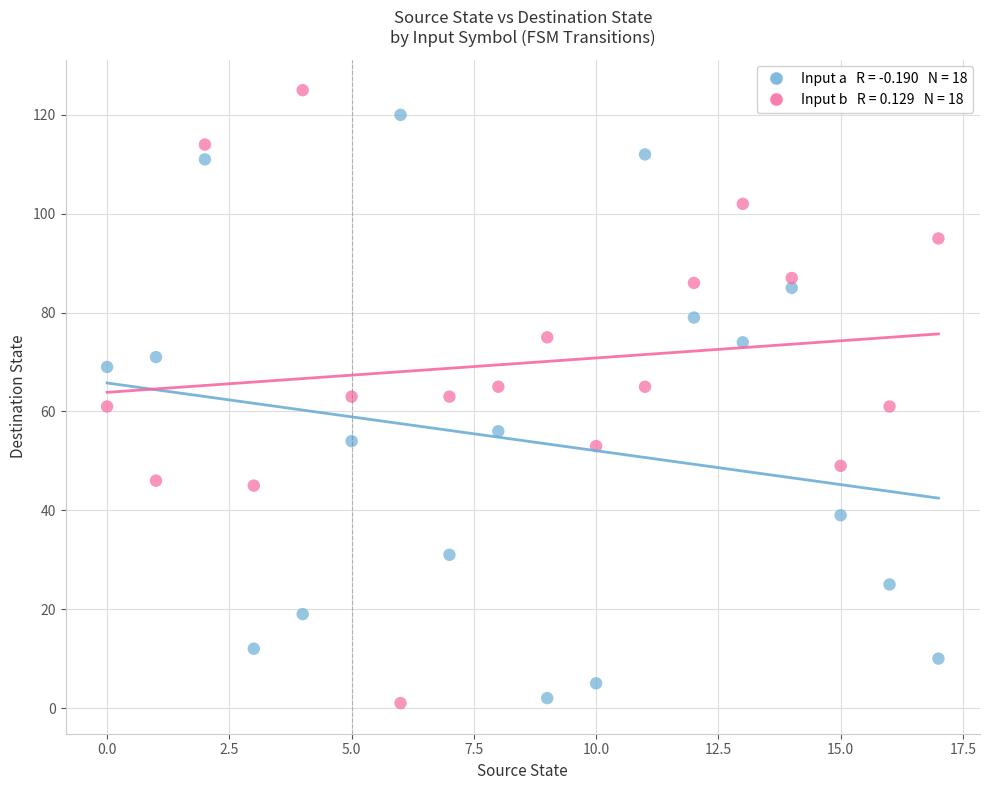

Across all data points, what is the range of Y values (max minus min)?

124